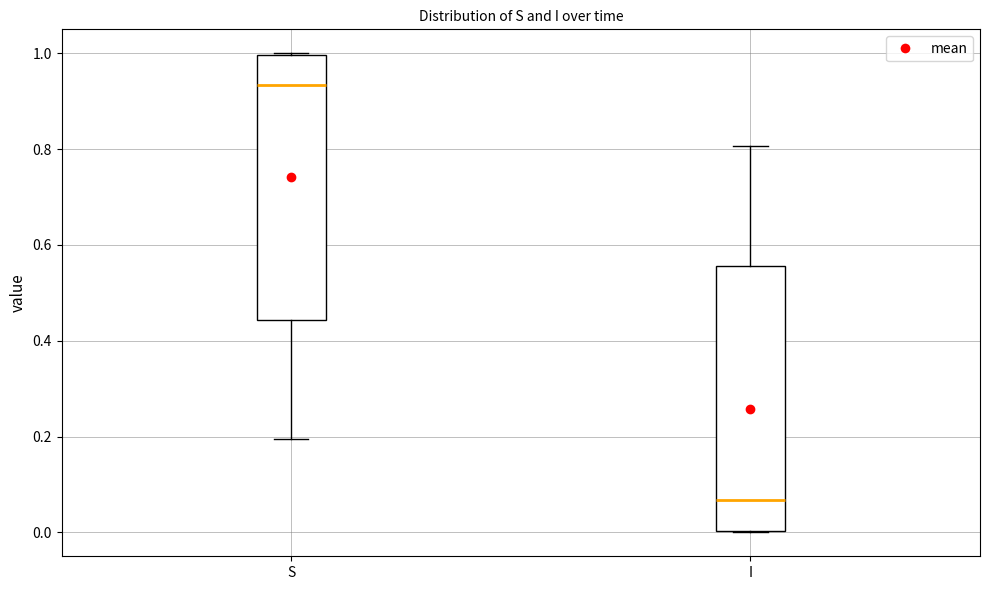

Where is the upper edge of the box for S on the y-axis? The values are not printed on the chart, so give them approximately, as read against the axis.

1.00